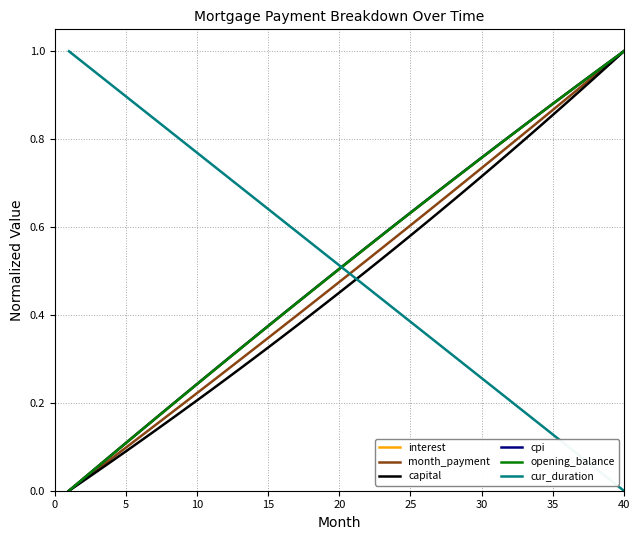

What is the difference between the maximum and minimum values in the cur_duration series?

1.0